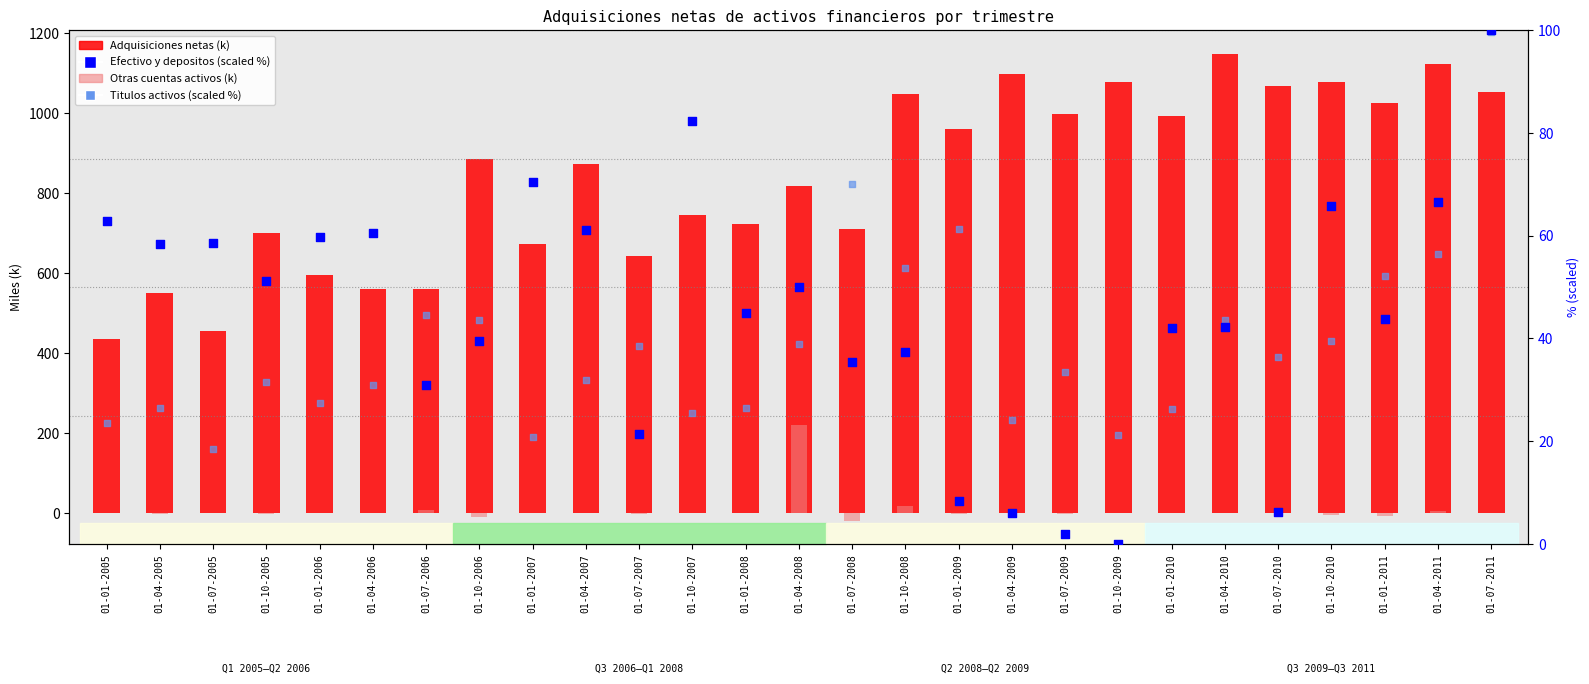

Is the value of Efectivo y depositos (scaled %) at 01-07-2008 greater than the value of Otras cuentas activos (k) at 01-07-2006?

Yes